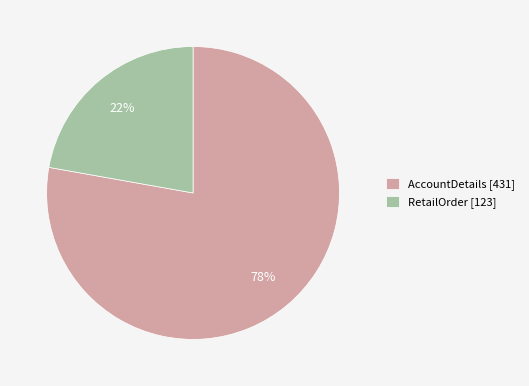

How many segments does this pie chart have?

2